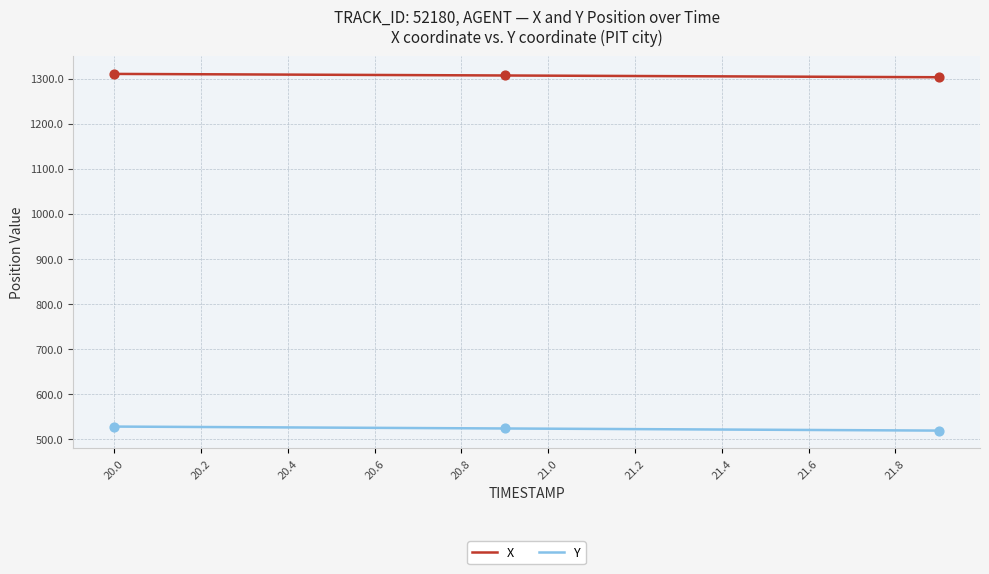

True or false: X and Y intersect in this chart.

False